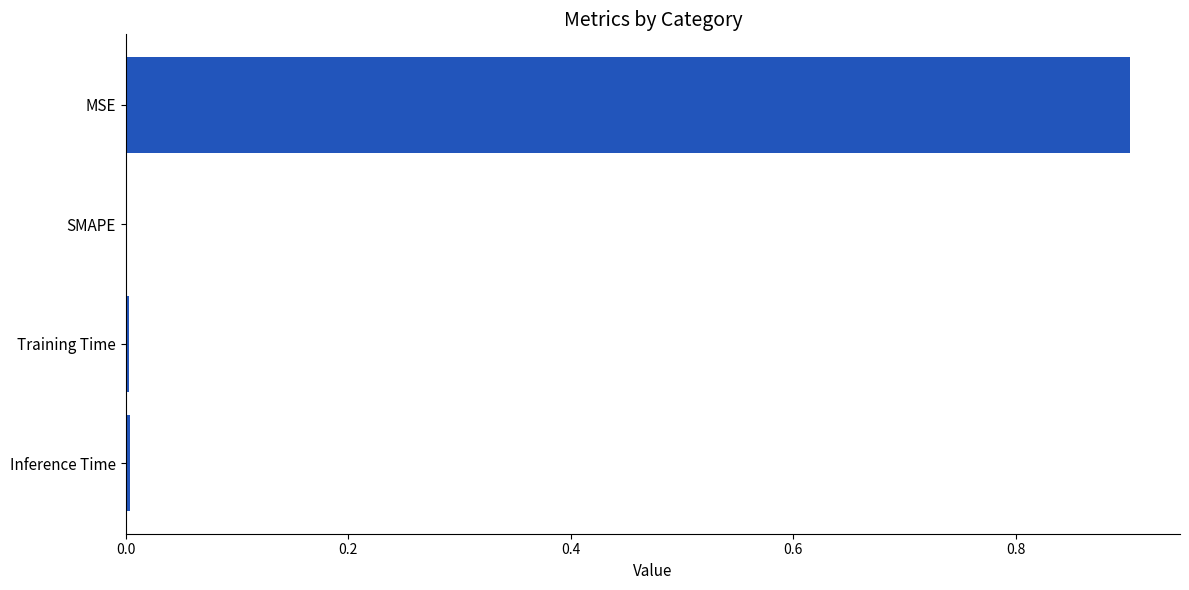

What is the sum of all values?

0.9